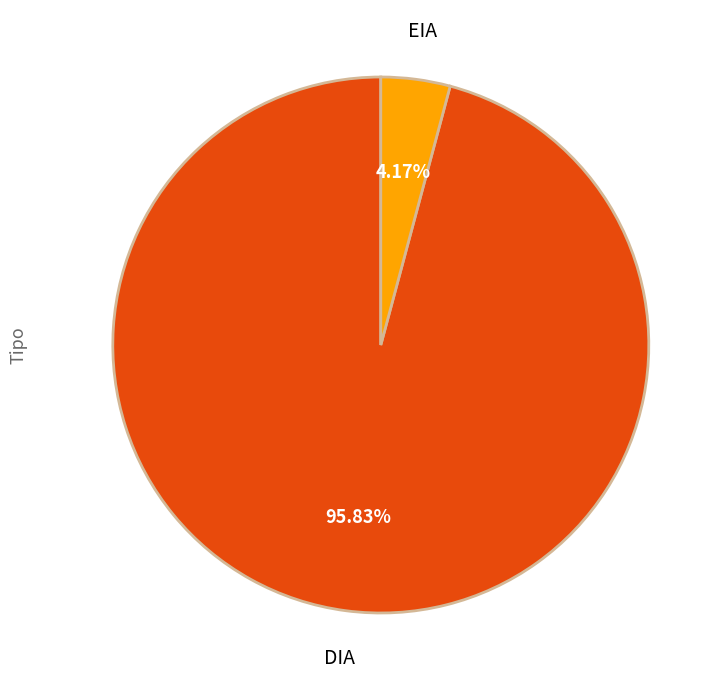

Rank the categories by value from lowest to highest.

EIA, DIA